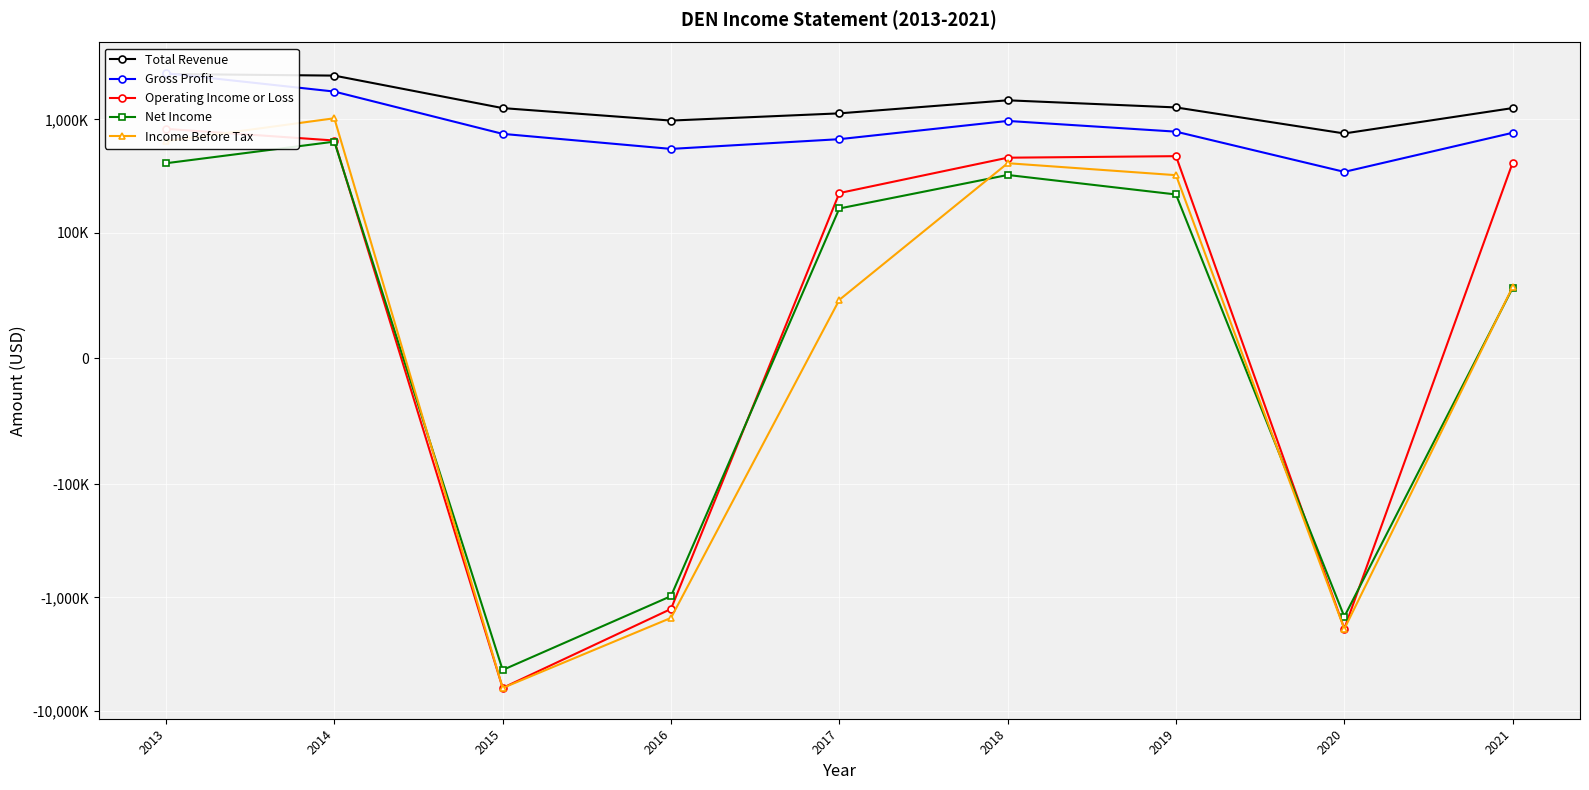

Which series has the largest range (max minus min)?

Income Before Tax